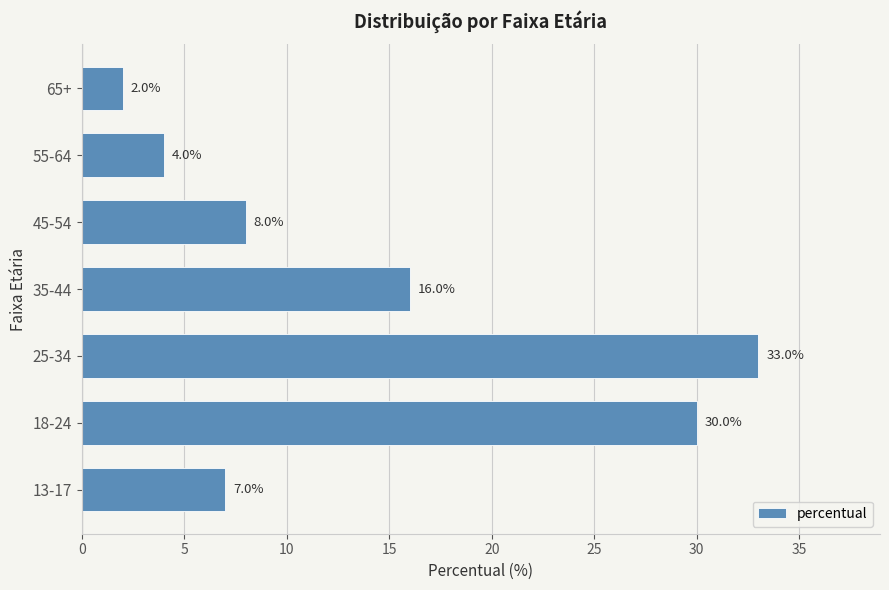

List the labels in order of value, largest first.

25-34, 18-24, 35-44, 45-54, 13-17, 55-64, 65+